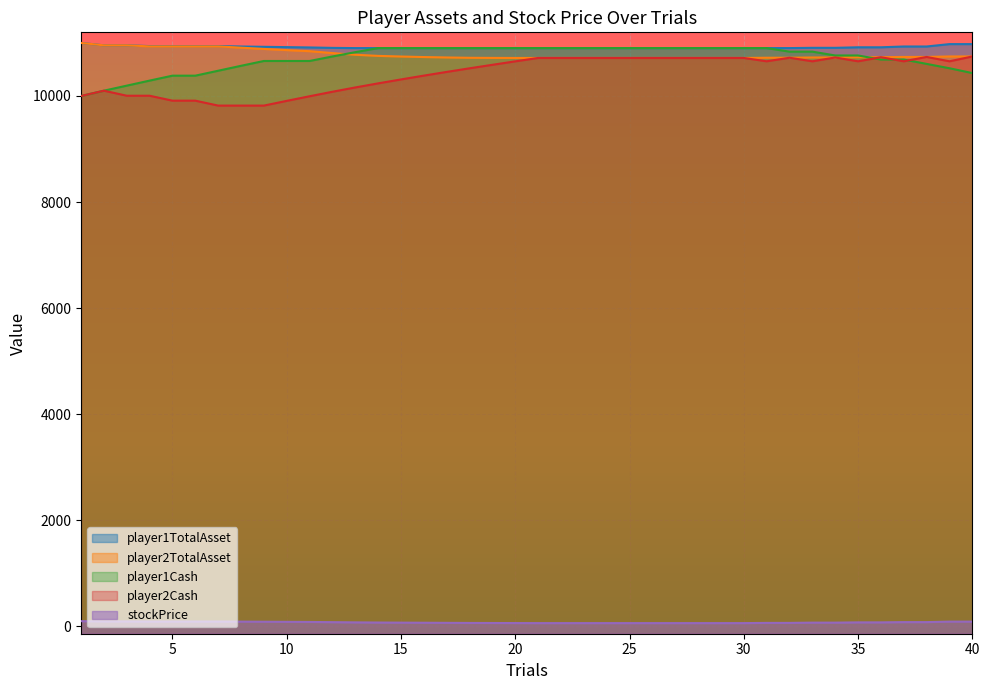

Is it true that player2Cash equals 10005 at 4?

True